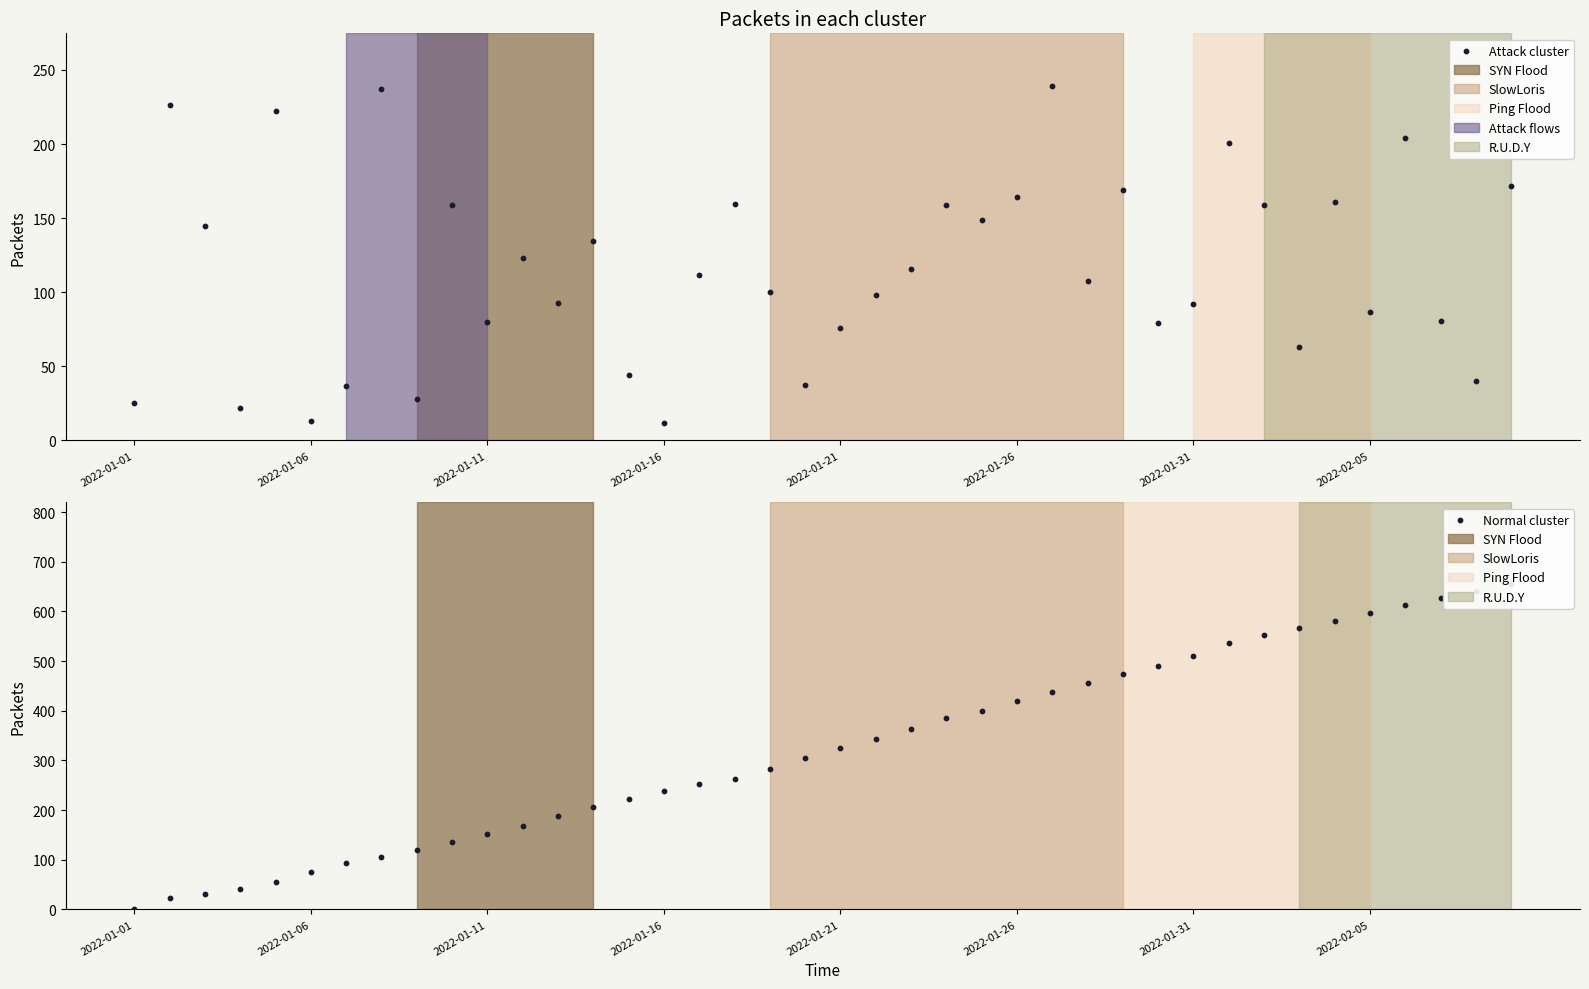

Which series reaches the minimum Y coordinate?

Normal cluster